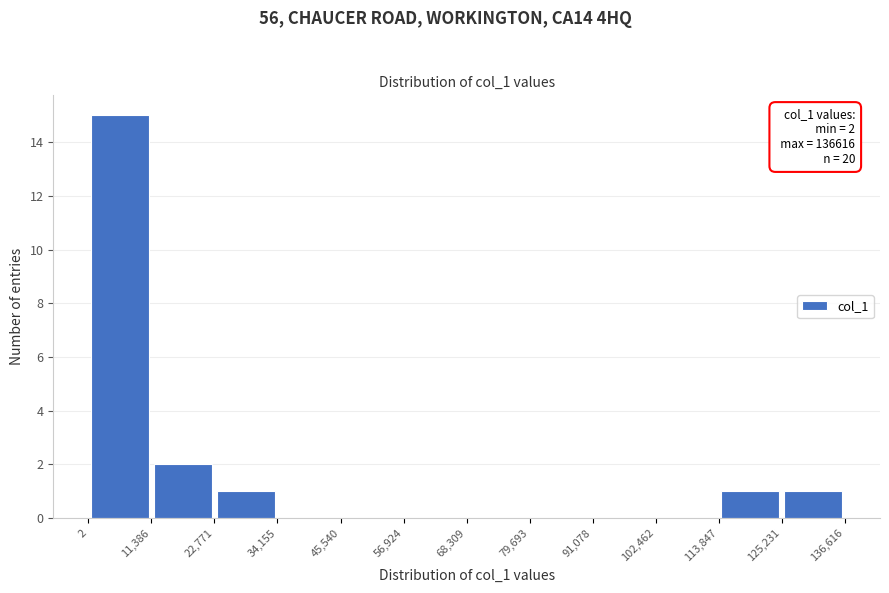

Over which range of the x-axis is the bar tallest?

2 to 11,386